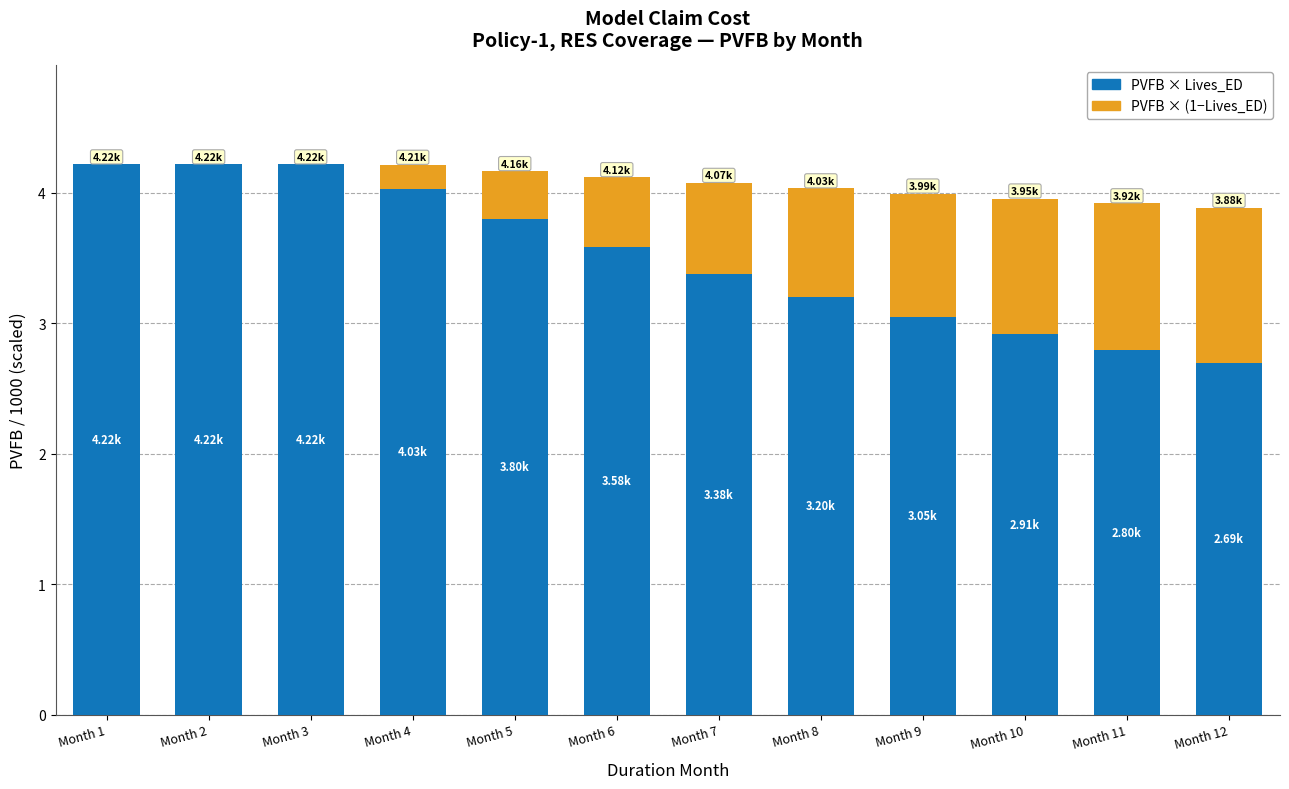

What is the total value across all series at Month 2?

4.2